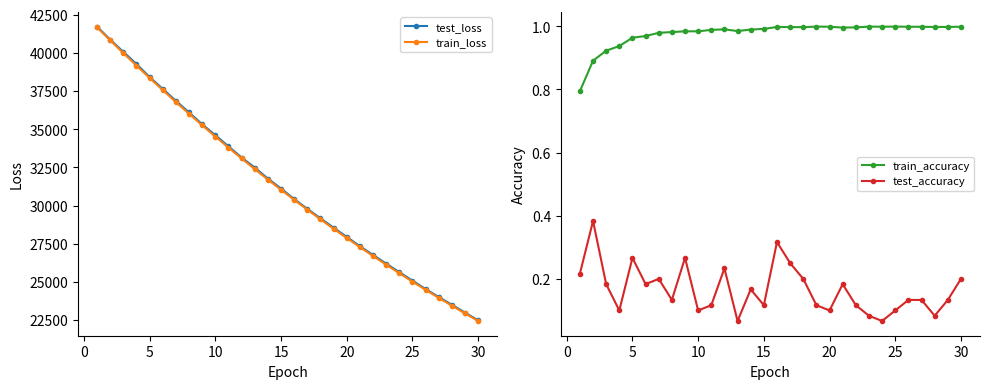

True or false: test_loss has more than 0 interior local peaks.

False